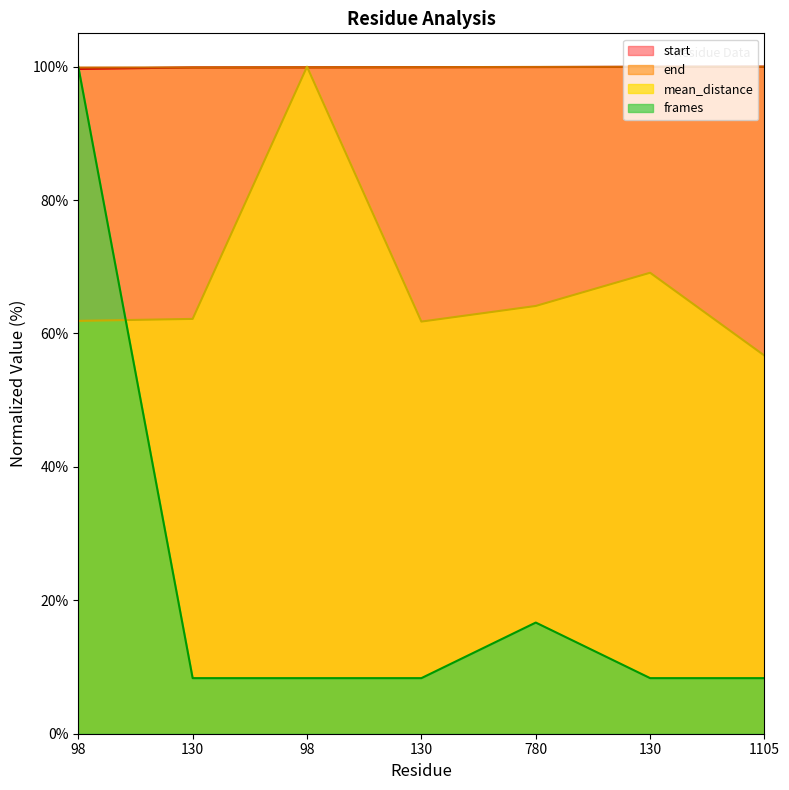

Rank the series at 130 from highest to lowest value.

start, end, mean_distance, frames